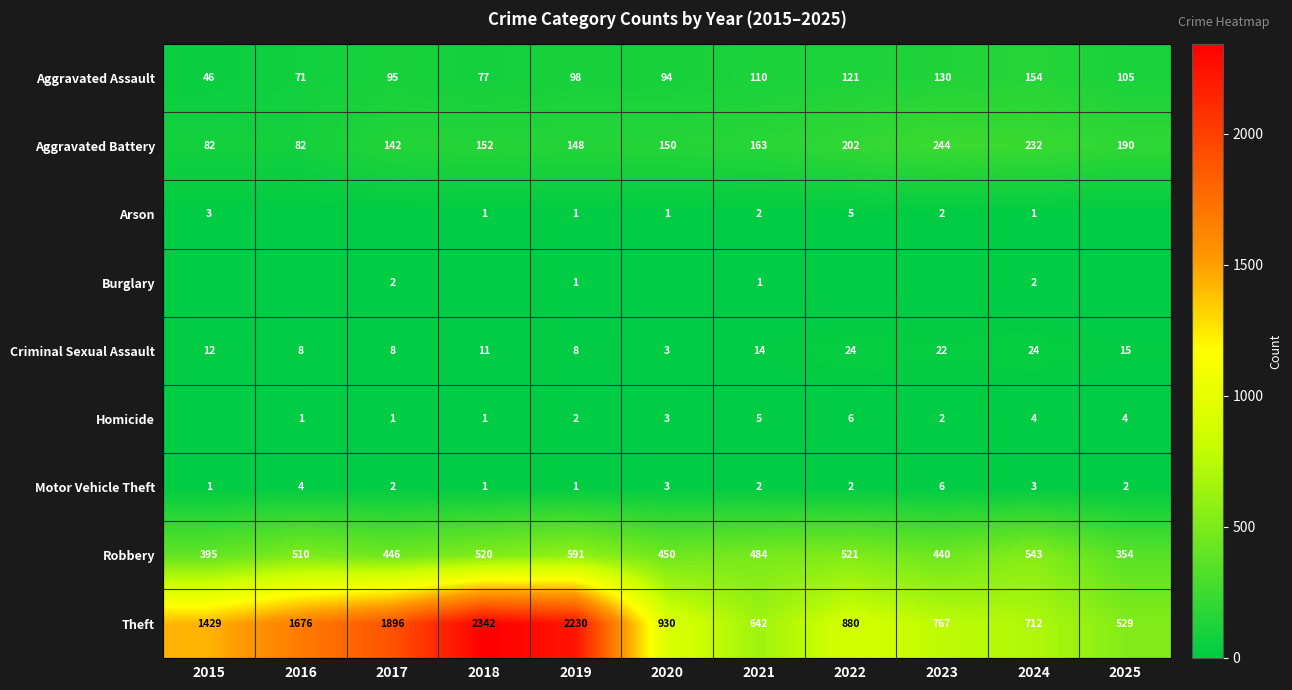

True or false: Arson has a value of 2 at 2024.

False